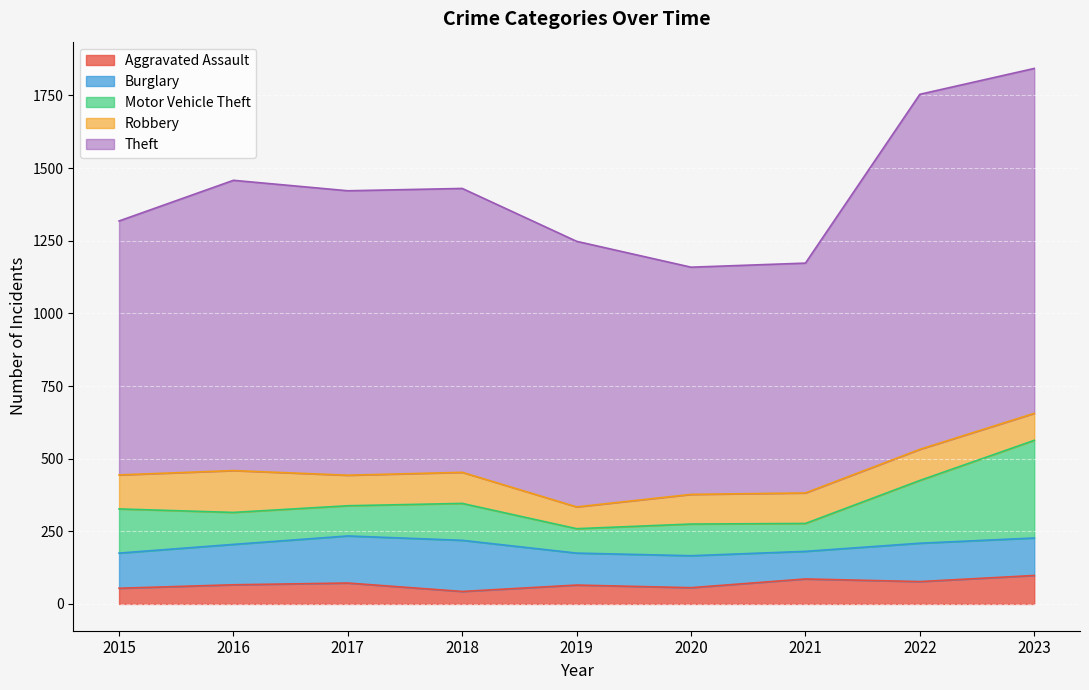

At which category is the sum across all series the highest?

2023